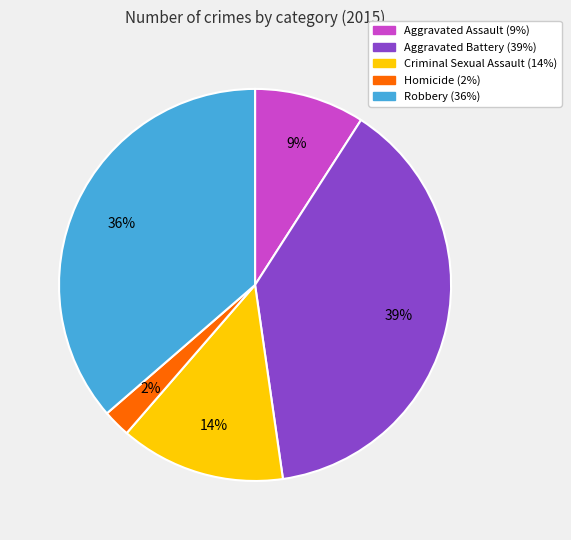

Count the number of slices in the pie.

5